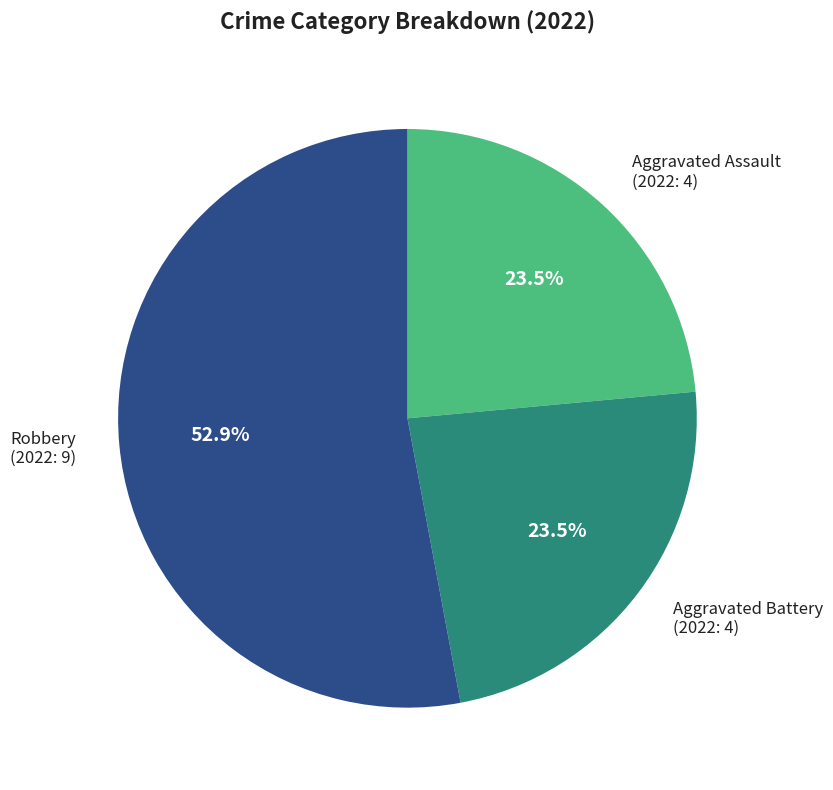

How many segments does this pie chart have?

3